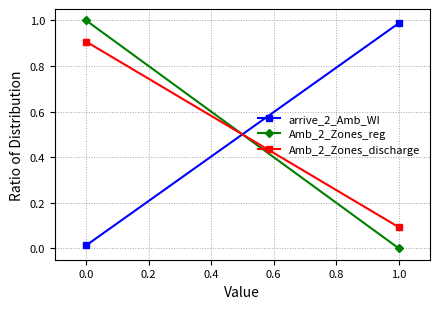

Reading left to right, transcribe all the data shown in this chart.

arrive_2_Amb_WI: 0.0	1.0
Amb_2_Zones_reg: 1.0	0.0
Amb_2_Zones_discharge: 0.9	0.1